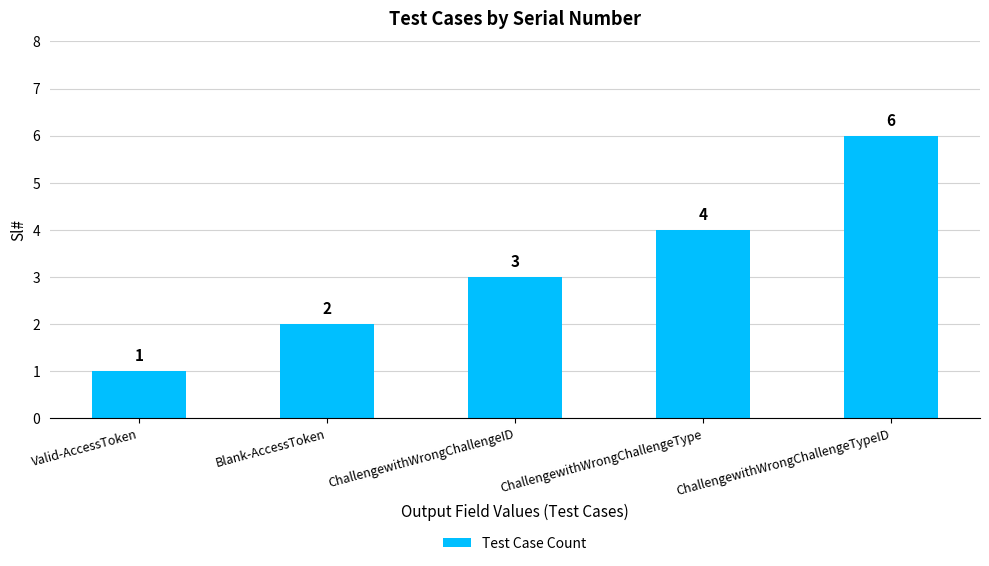

What position from the left is ChallengewithWrongChallengeTypeID?

5